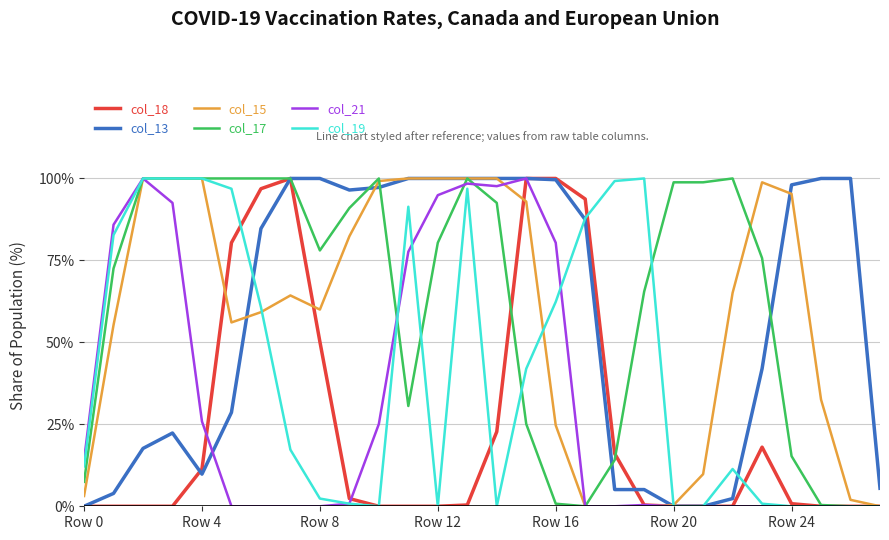

How many lines are shown in the chart?

6